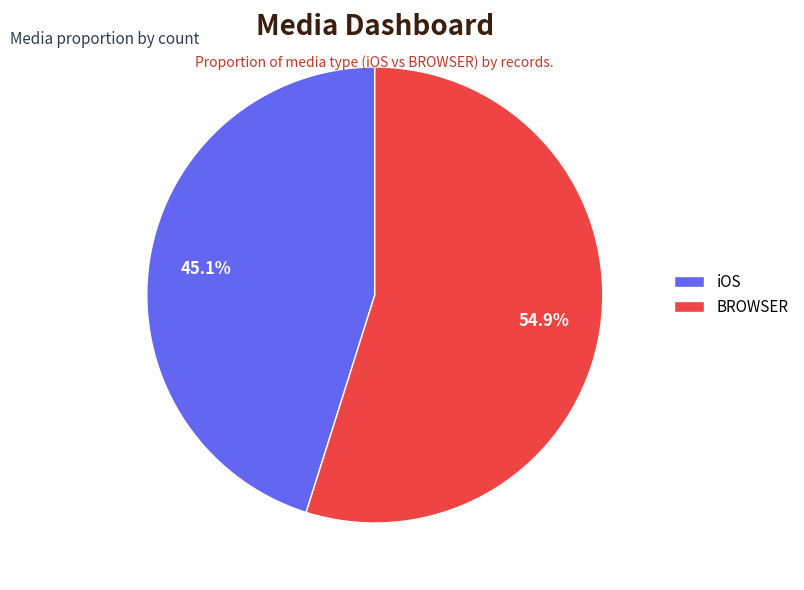

True or false: iOS accounts for 57% of the total.

False